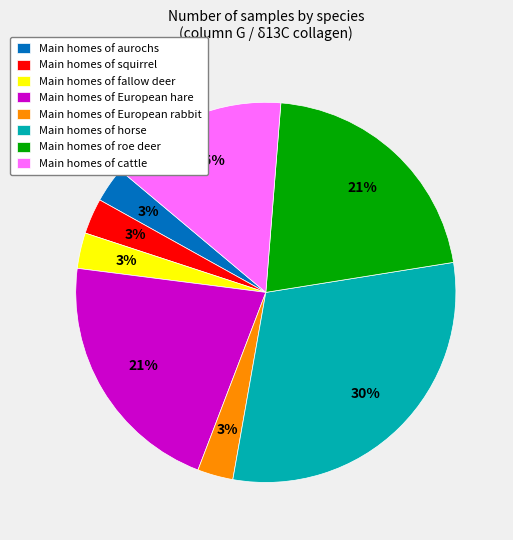

To the nearest percent, what is the difference between the largest and smallest slice percentages?

27%